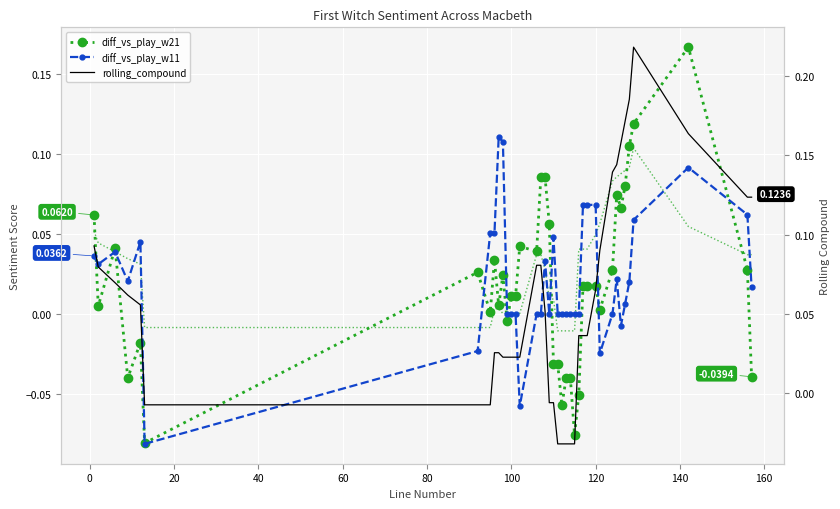

Is it true that diff_vs_play_w11 equals 0.0 at 20?

False